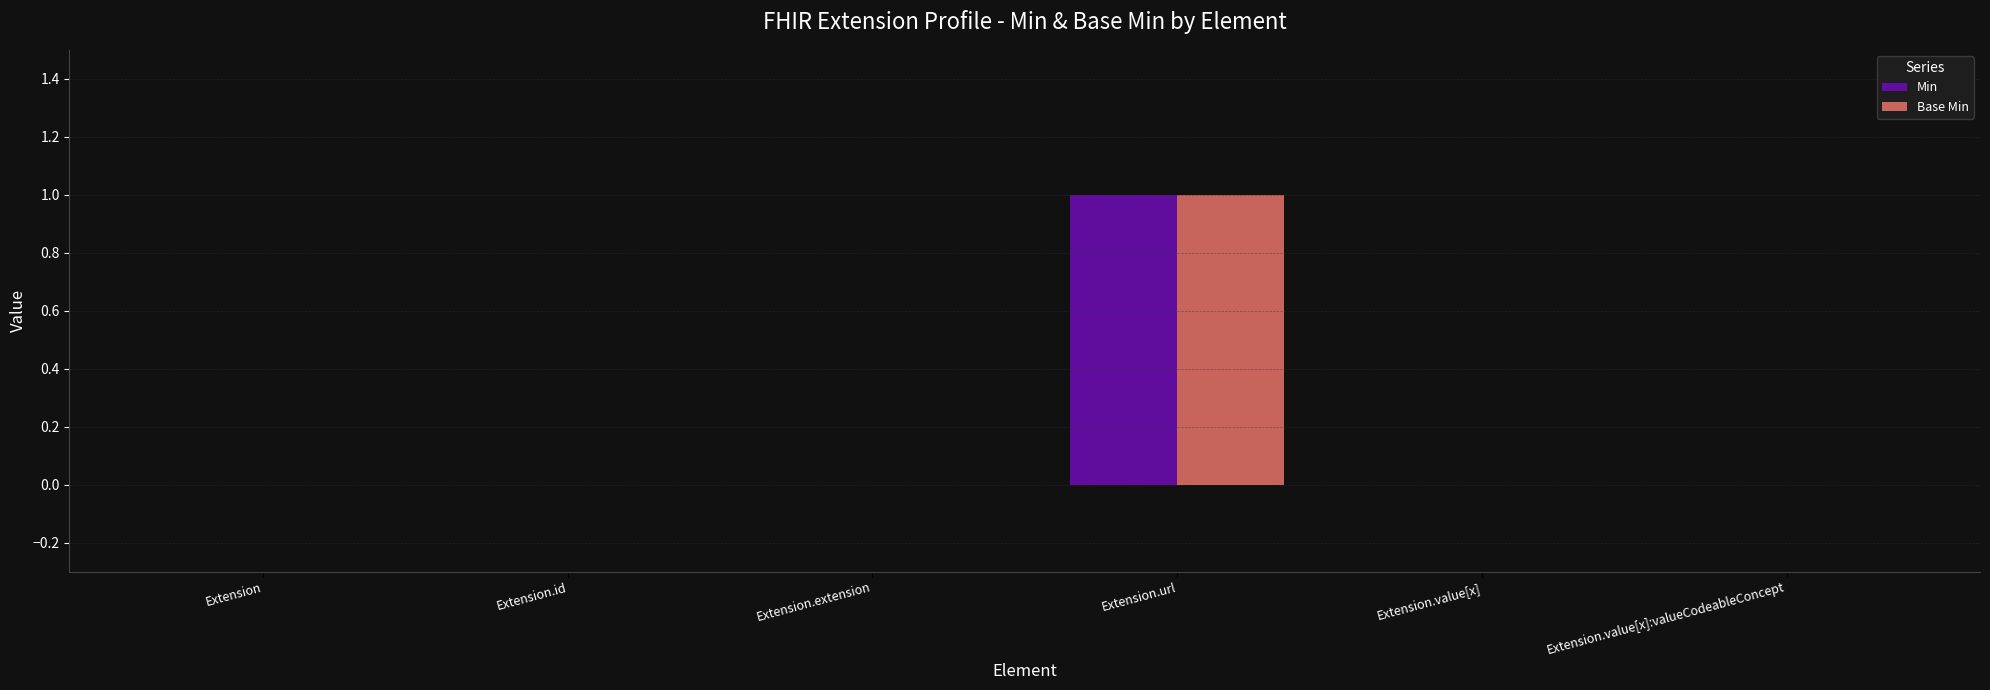

Reading left to right, list all the values displayed in this chart.

Min: Extension=0	Extension.id=0	Extension.extension=0	Extension.url=1	Extension.value[x]=0	Extension.value[x]:valueCodeableConcept=0
Base Min: Extension=0	Extension.id=0	Extension.extension=0	Extension.url=1	Extension.value[x]=0	Extension.value[x]:valueCodeableConcept=0